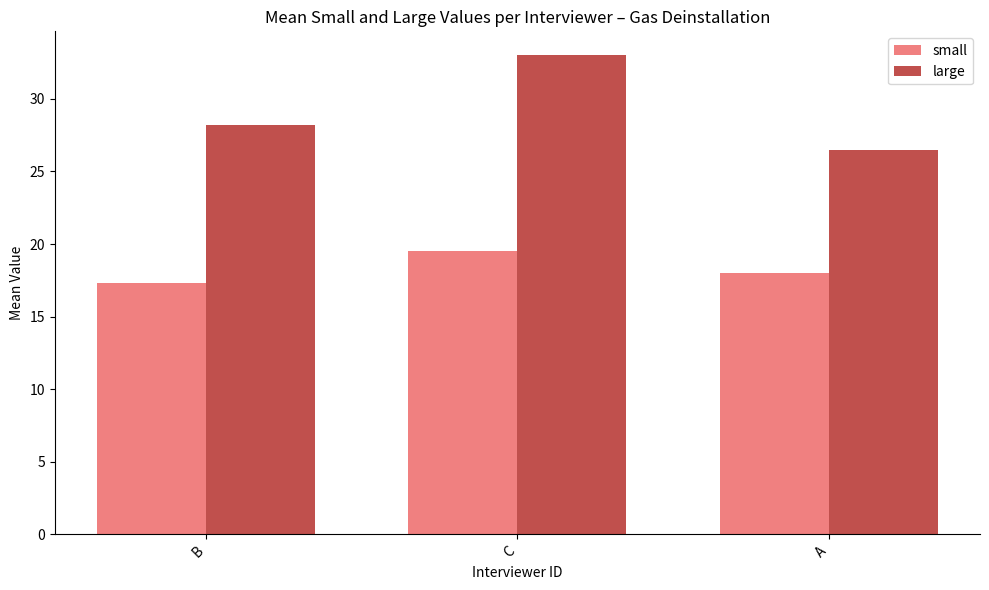

The value of small at A is 18.0. True or false?

True